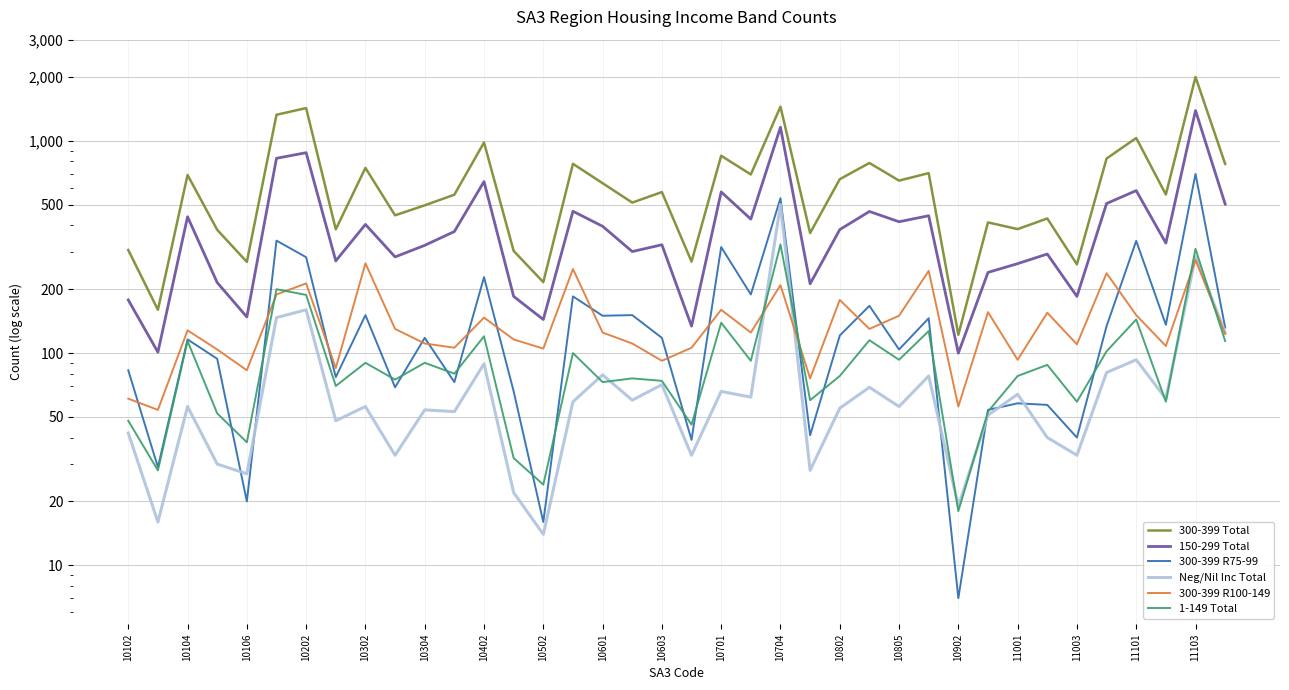

How many intersections are there between Neg/Nil Inc Total and 300-399 R100-149?

3